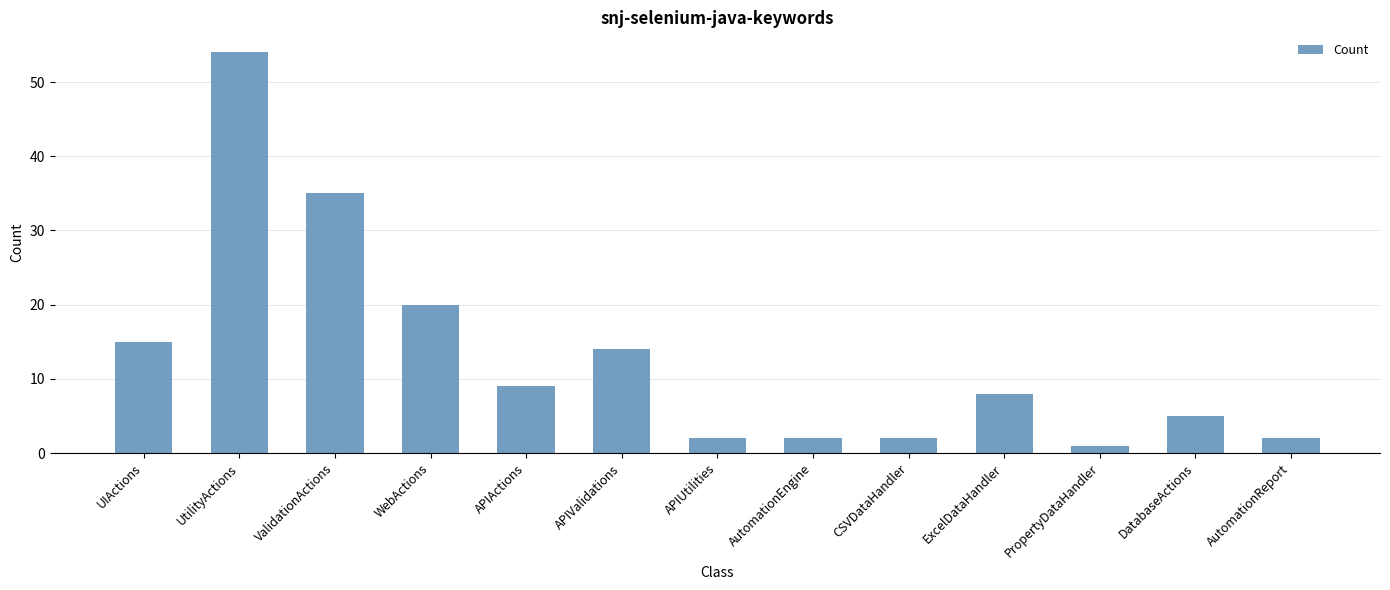

What is the sum of all values?

169